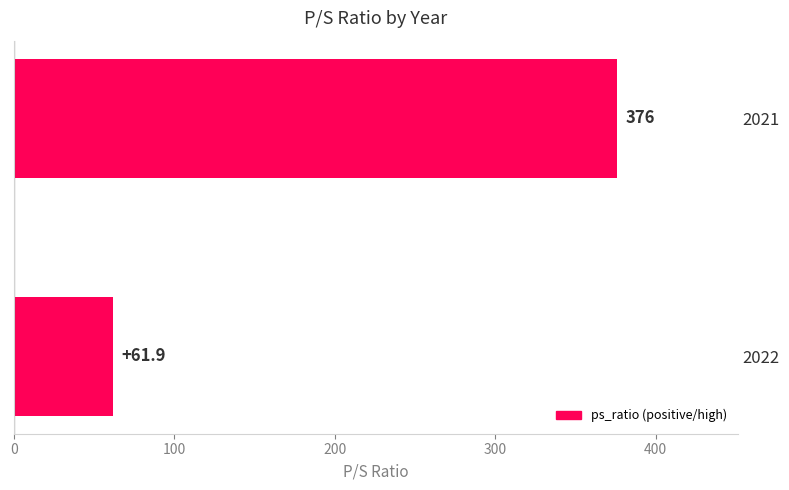

What is the maximum value shown in the chart?

376.0